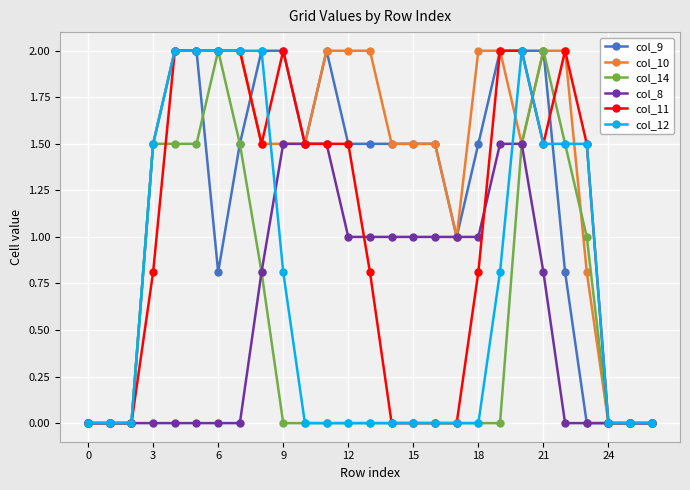

True or false: col_12 and col_11 intersect in this chart.

True